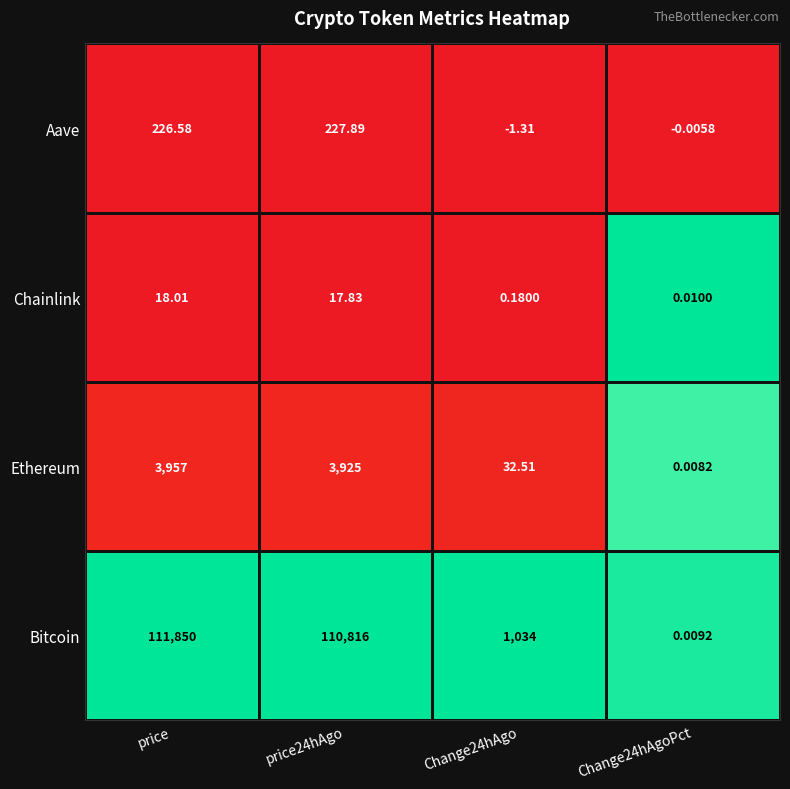

Count the number of categories in the chart.

4